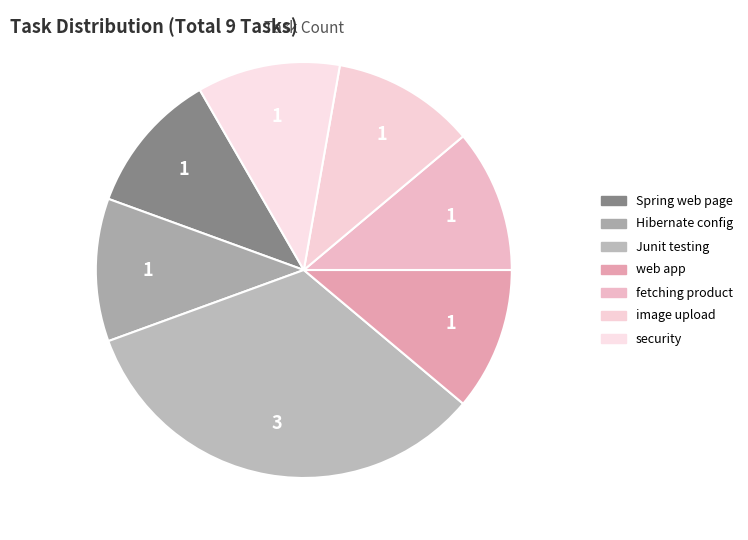

How many slices are in this pie chart?

7